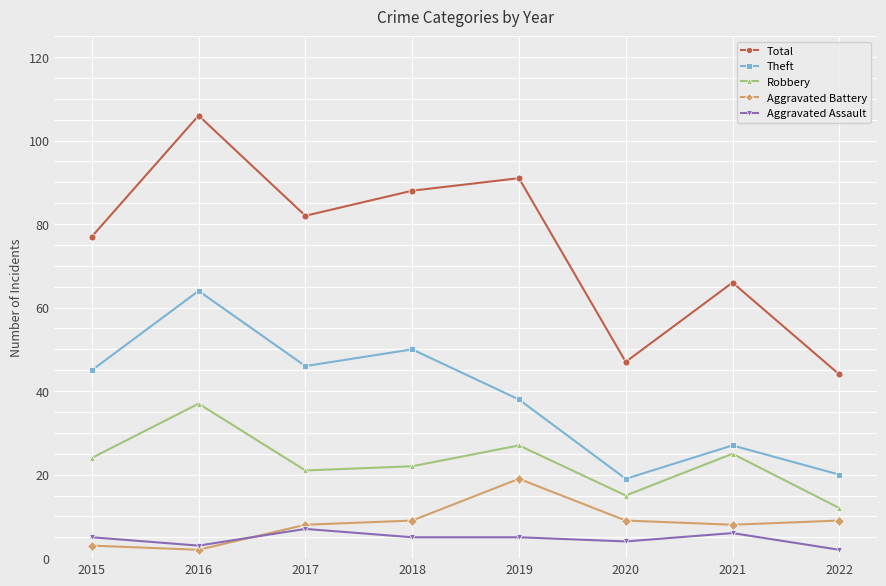

Is the value of Aggravated Assault at 2020 greater than the value of Robbery at 2022?

No